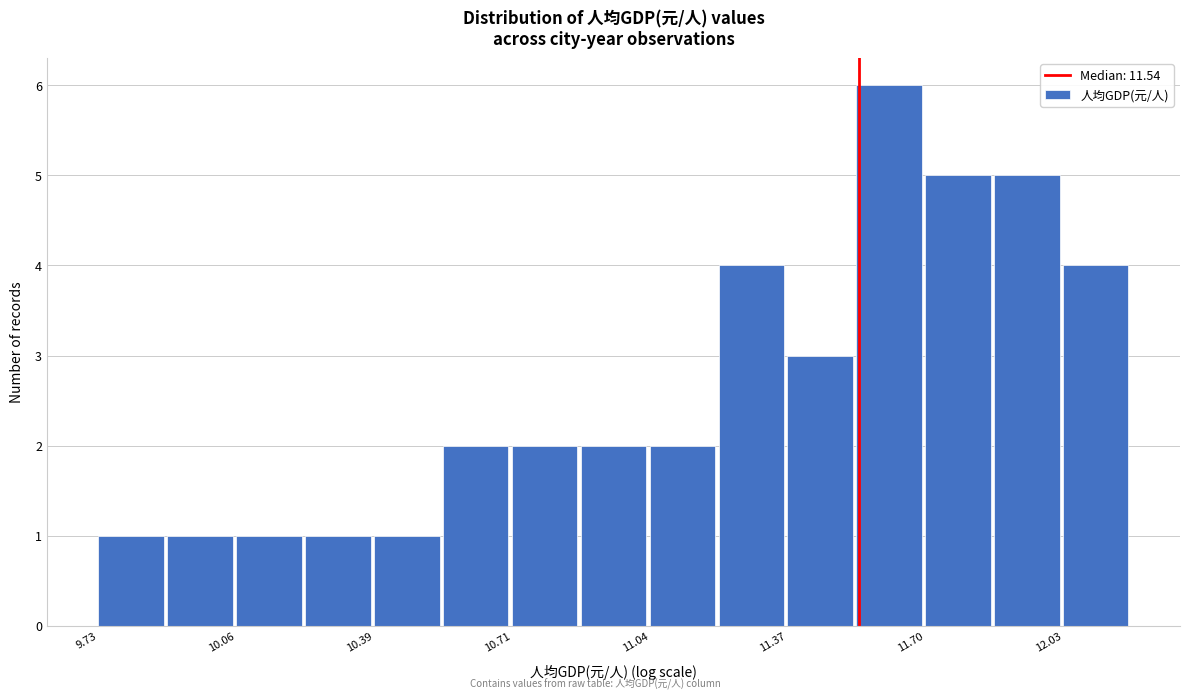

Around what value on the x-axis is the tallest bar? Give the approximate position of its centre, as read against the axis.

11.60